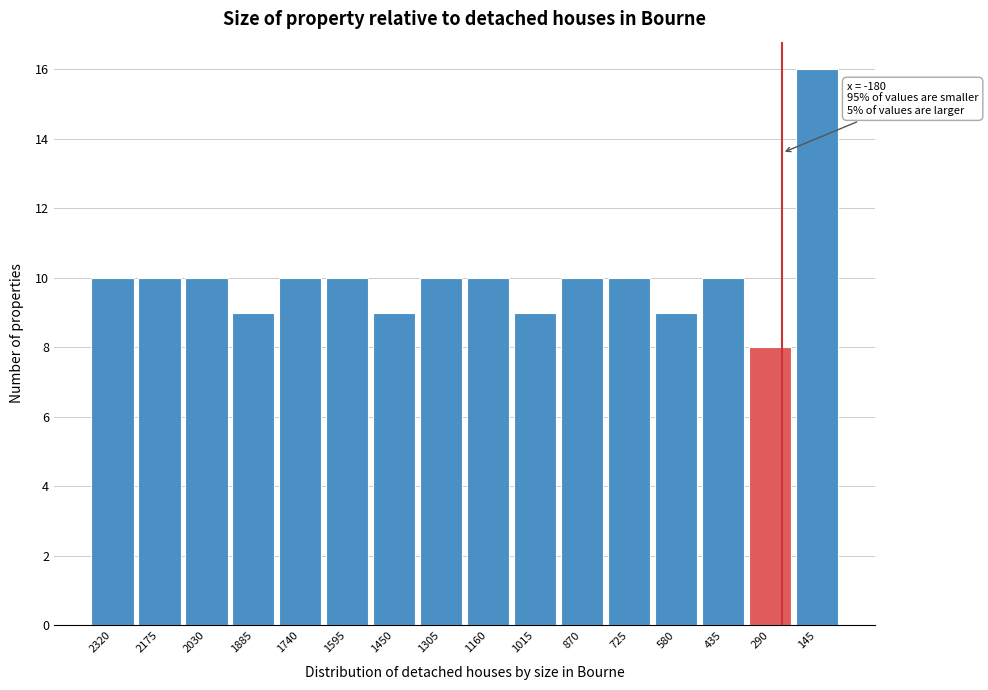

Reading right to left, extract all data points from this chart.

145=16	290=8	435=10	580=9	725=10	870=10	1015=9	1160=10	1305=10	1450=9	1595=10	1740=10	1885=9	2030=10	2175=10	2320=10